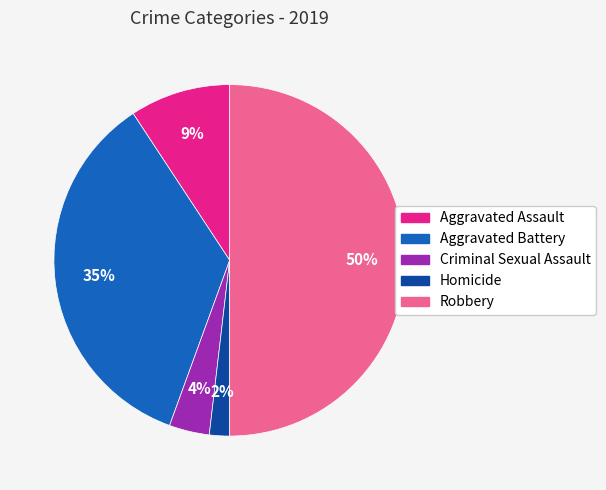

Is it true that Robbery is 50% of the pie?

True